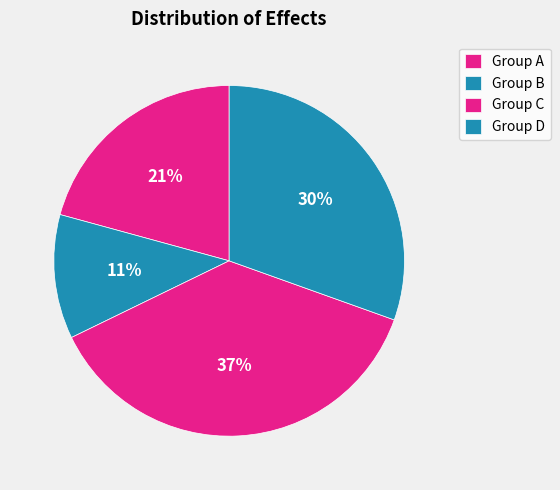

What is the smallest slice in the pie chart?

Group B